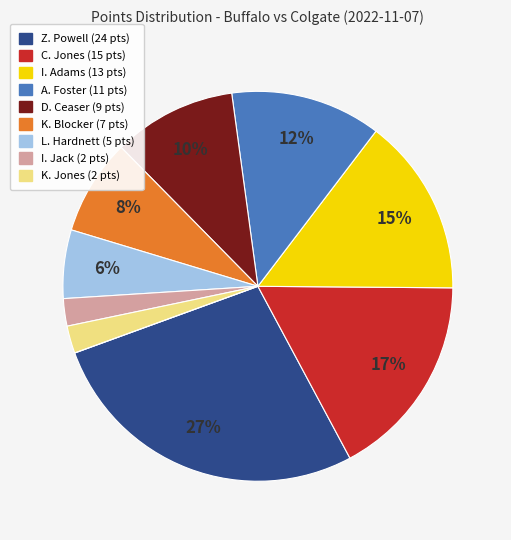

To the nearest percent, what is the average slice percentage?

10%